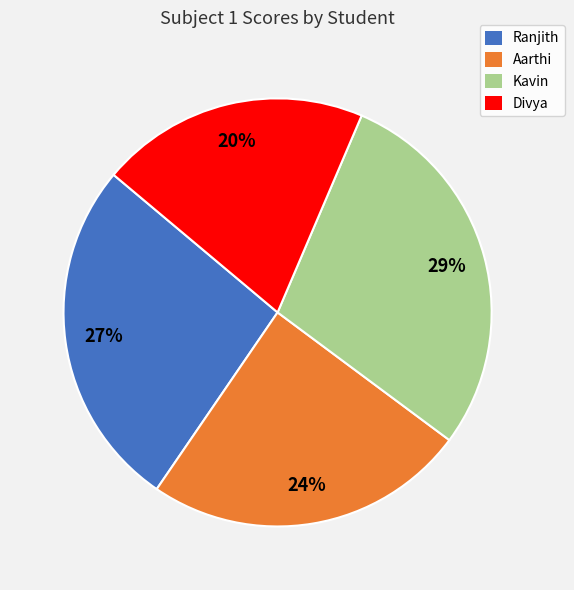

Does Kavin represent more than half of the total?

No